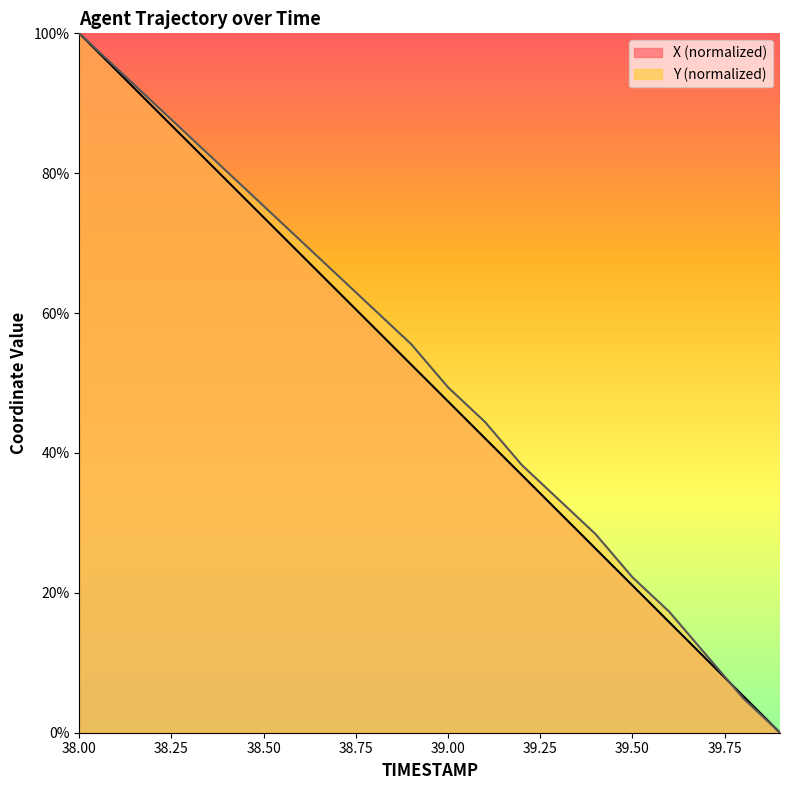

True or false: X has a value of 100.0 at 38.0.

True